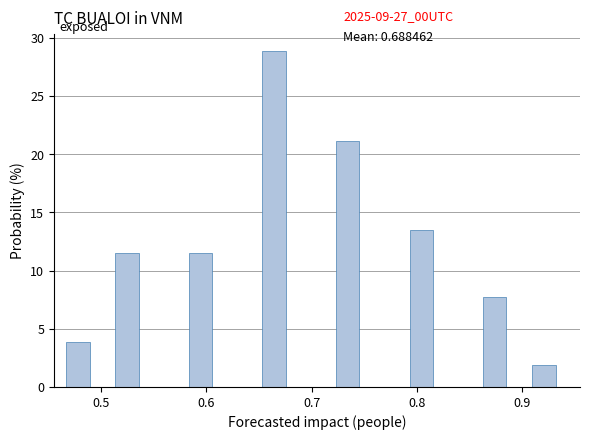

Read against the x-axis, roughly where is the centre of the tallest bar?

0.66